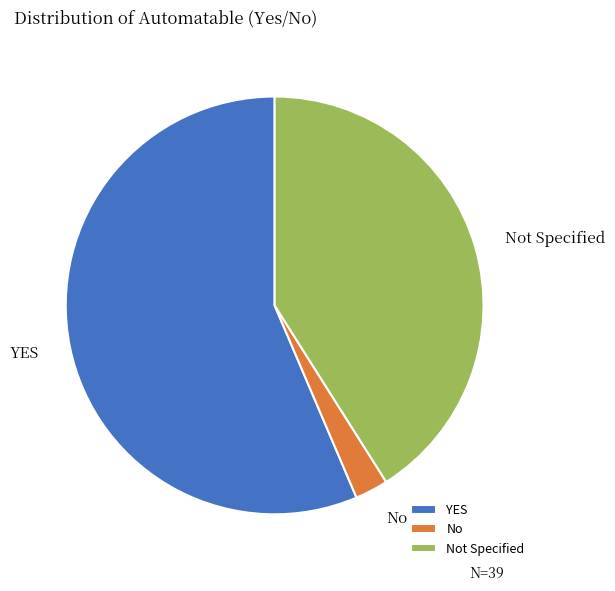

Which has a higher value, No or YES?

YES